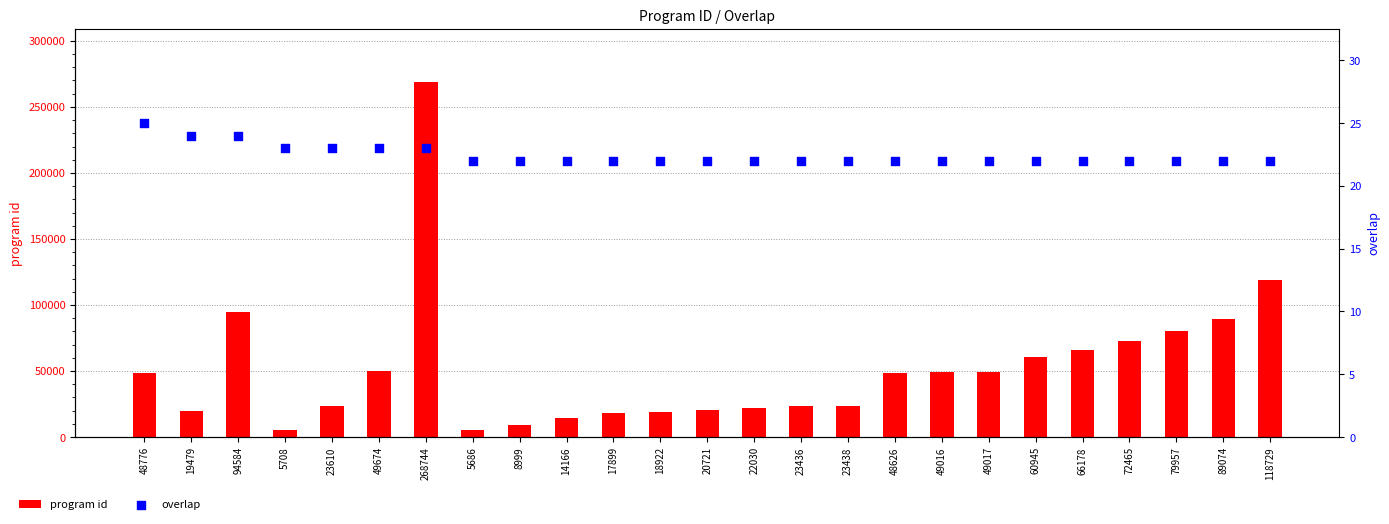

Is the value of program id at 49674 greater than the value of overlap at 66178?

Yes